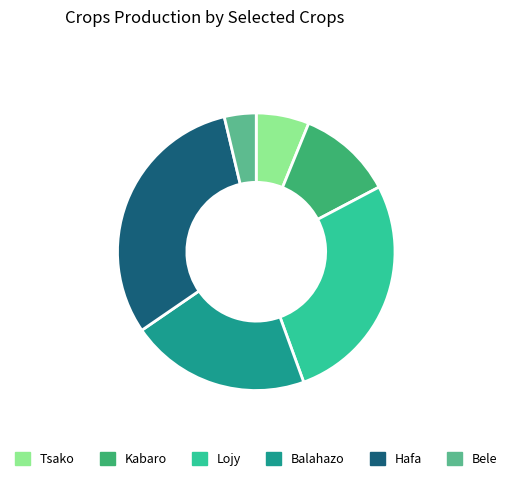

What is the ratio of the value at Lojy to the value at Hafa?

0.9